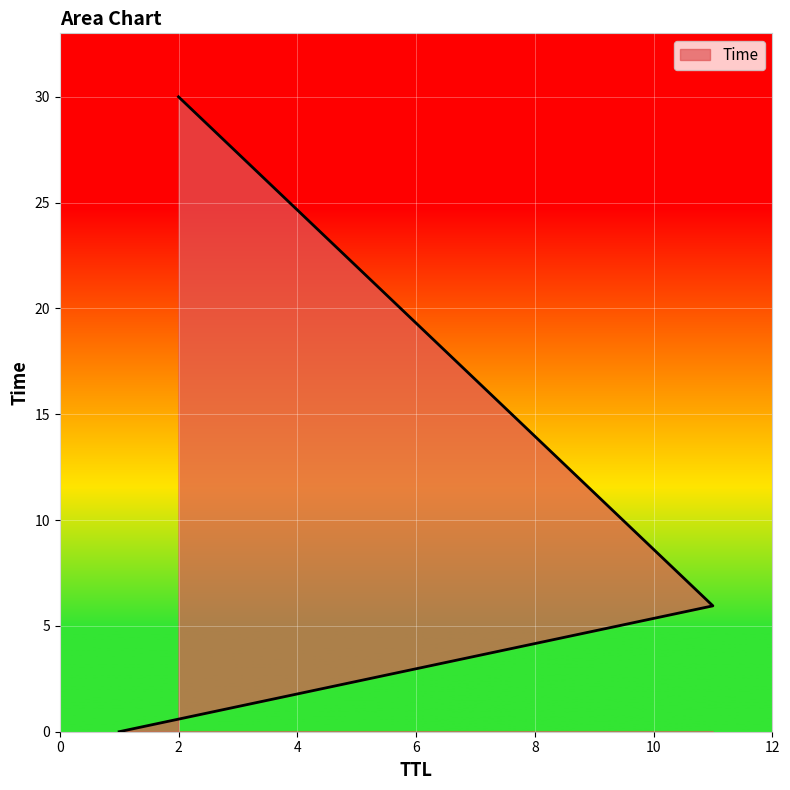

Read the value at 2.

30.0